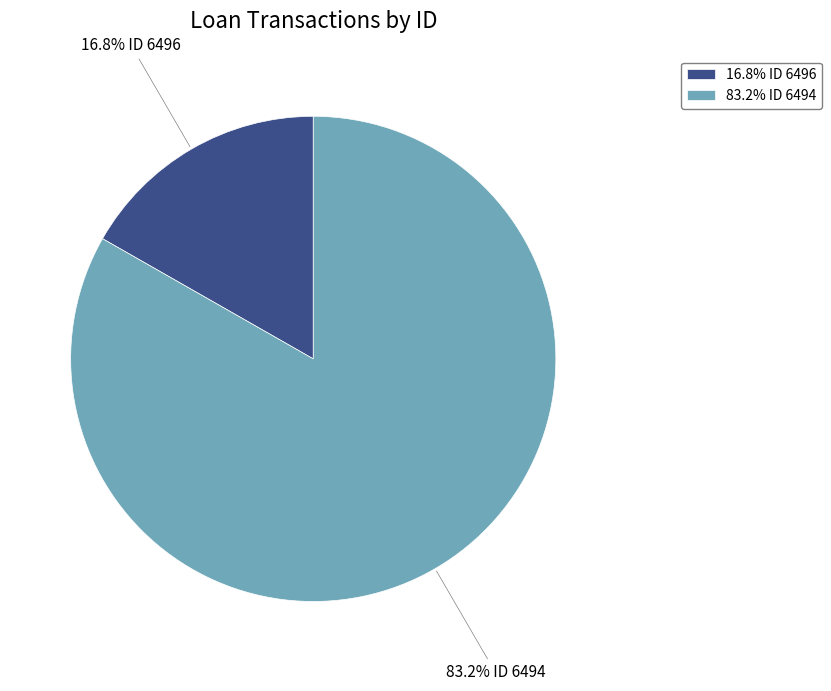

What percentage is NOT represented by 16.8% ID 6496?

83.2%